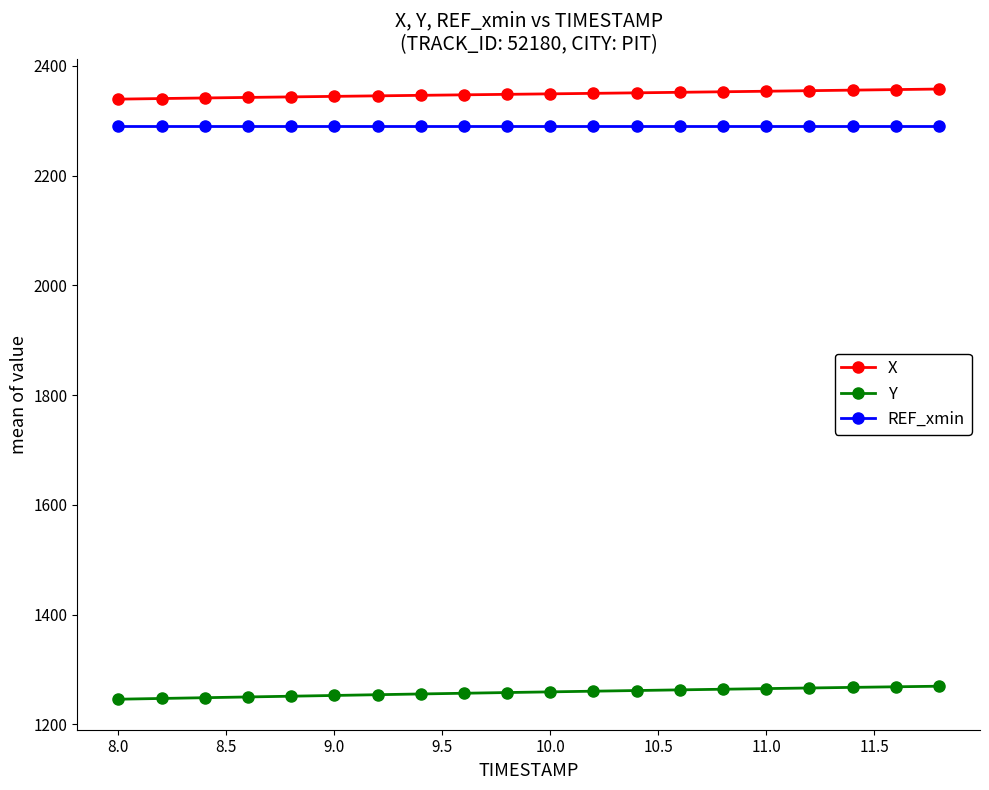

What is the average value of the REF_xmin series?

2290.7